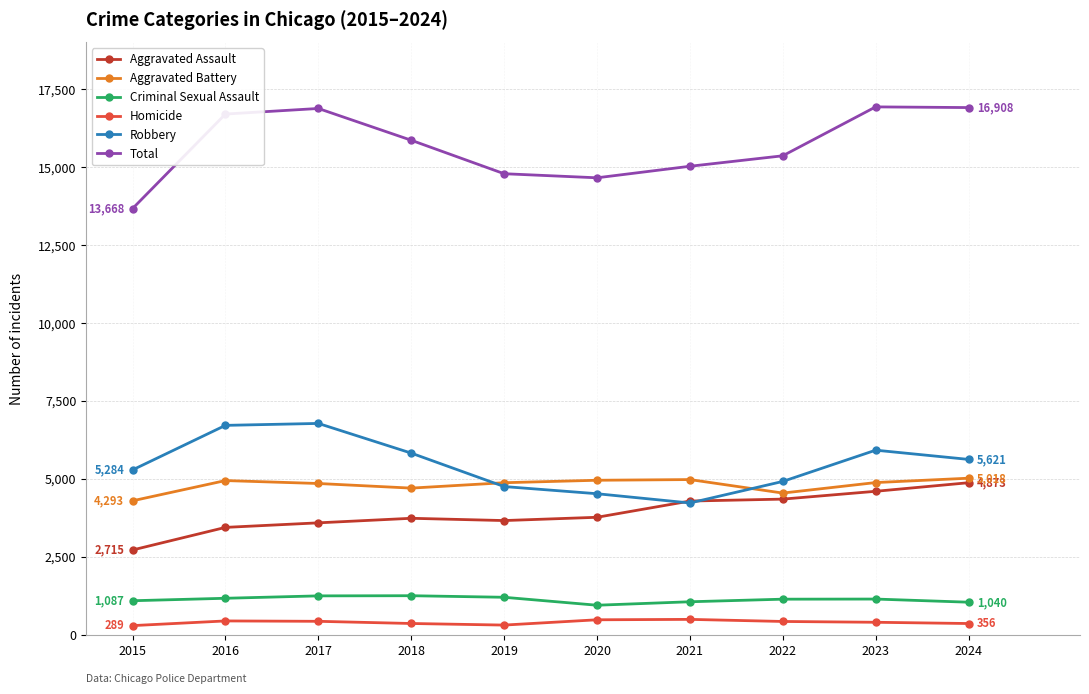

Is the value of Criminal Sexual Assault at 2021 greater than the value of Total at 2019?

No